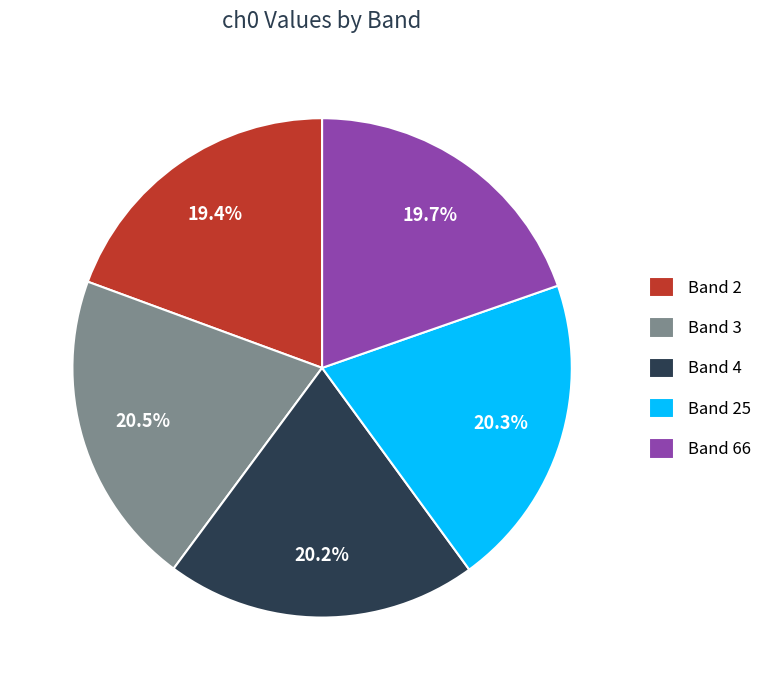

How many segments does this pie chart have?

5